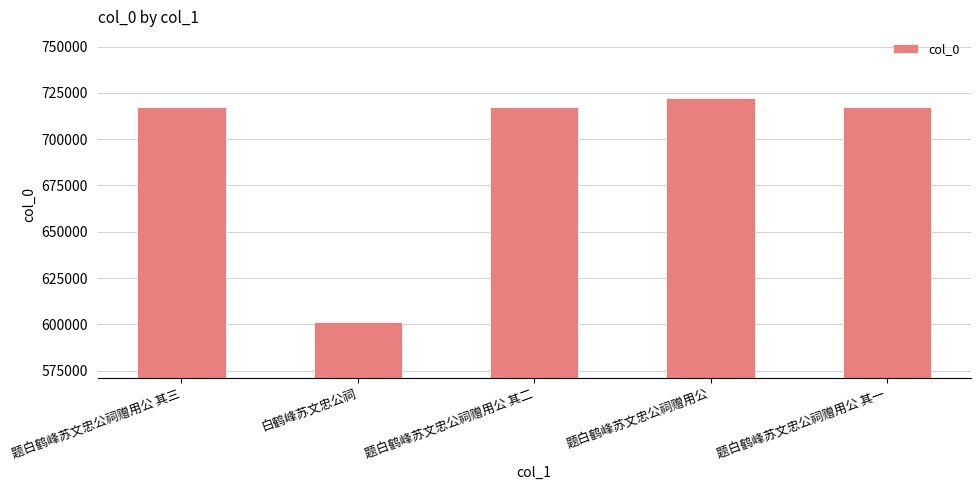

What is the approximate value at 题白鹤峰苏文忠公祠赠用公 其一, to the nearest 100?

717400